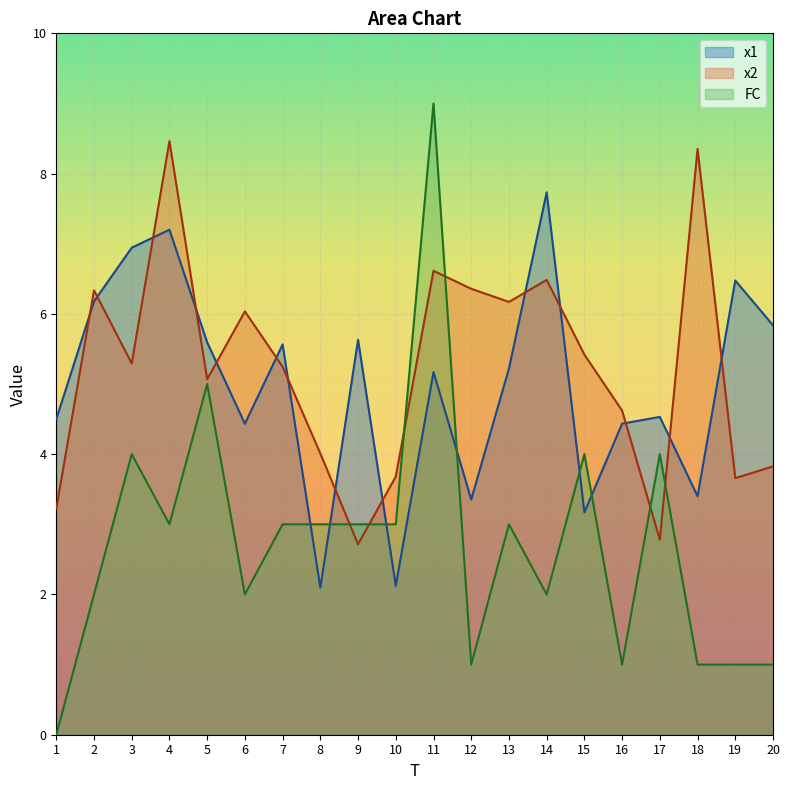

What is the difference between the maximum and minimum values in the FC series?

9.0